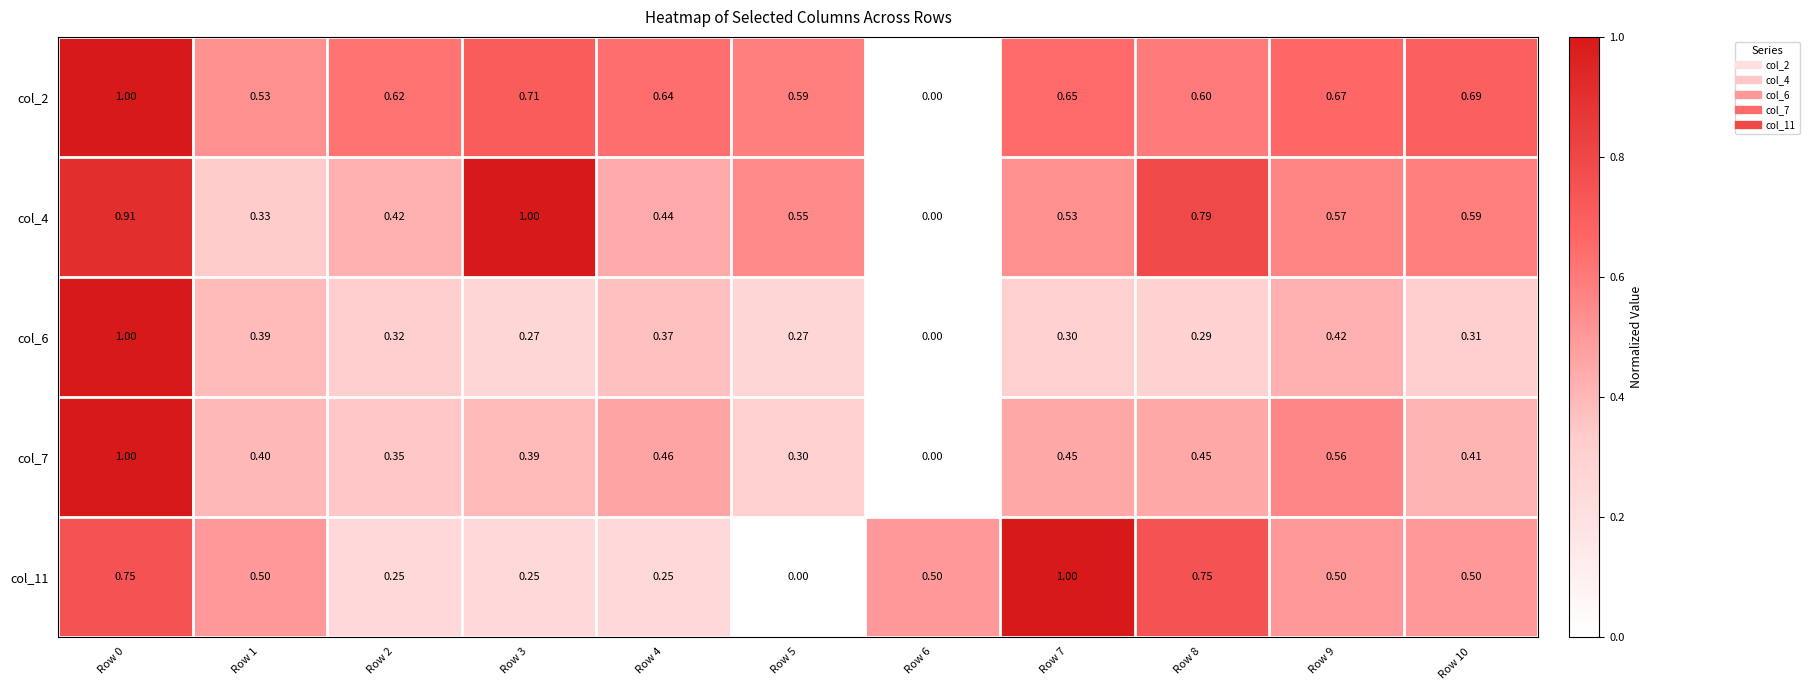

Is the value of col_7 at Row 8 greater than the value of col_11 at Row 4?

Yes